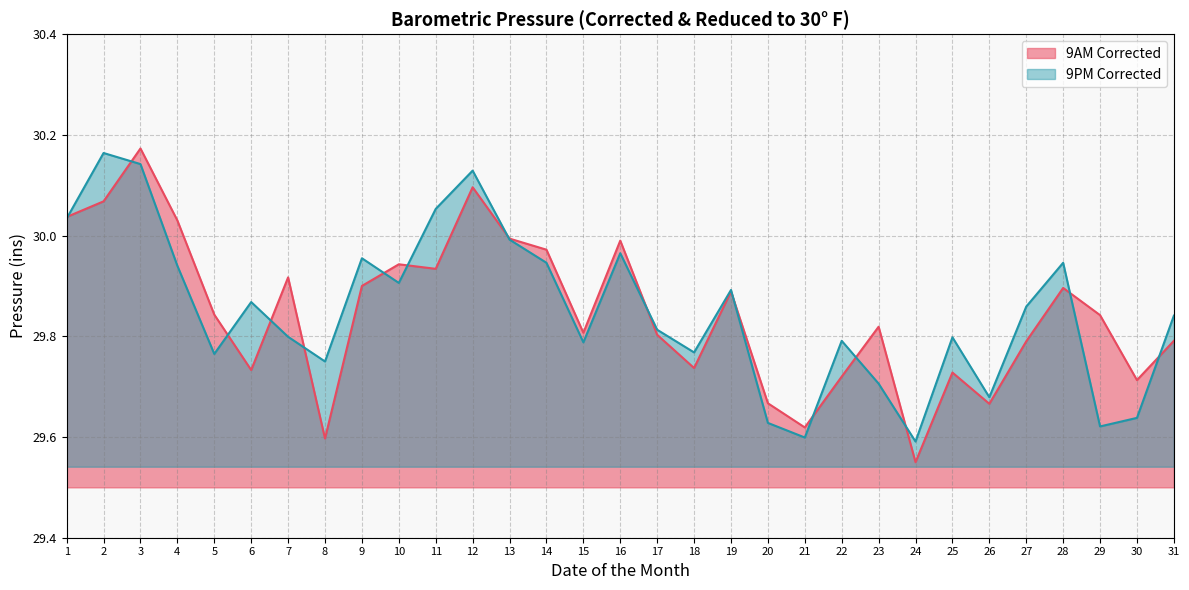

Rank the series by their maximum value, from highest to lowest.

9AM Corrected, 9PM Corrected